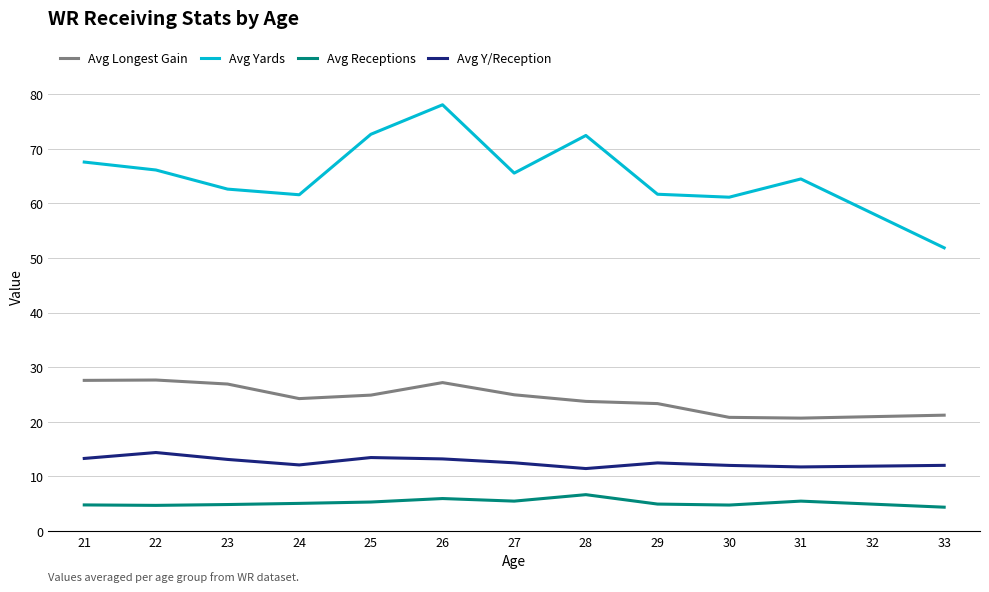

Rank the series by their maximum value, from highest to lowest.

Avg Yards, Avg Longest Gain, Avg Y/Reception, Avg Receptions